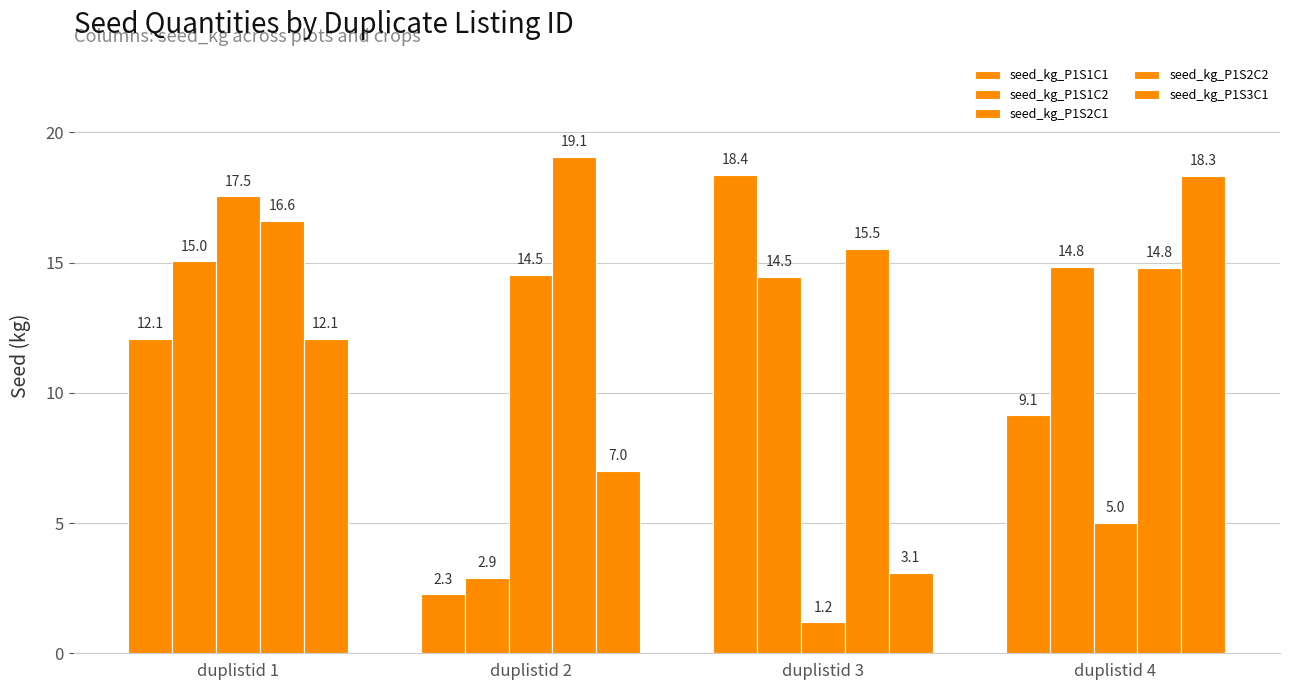

Count the number of categories in the chart.

4